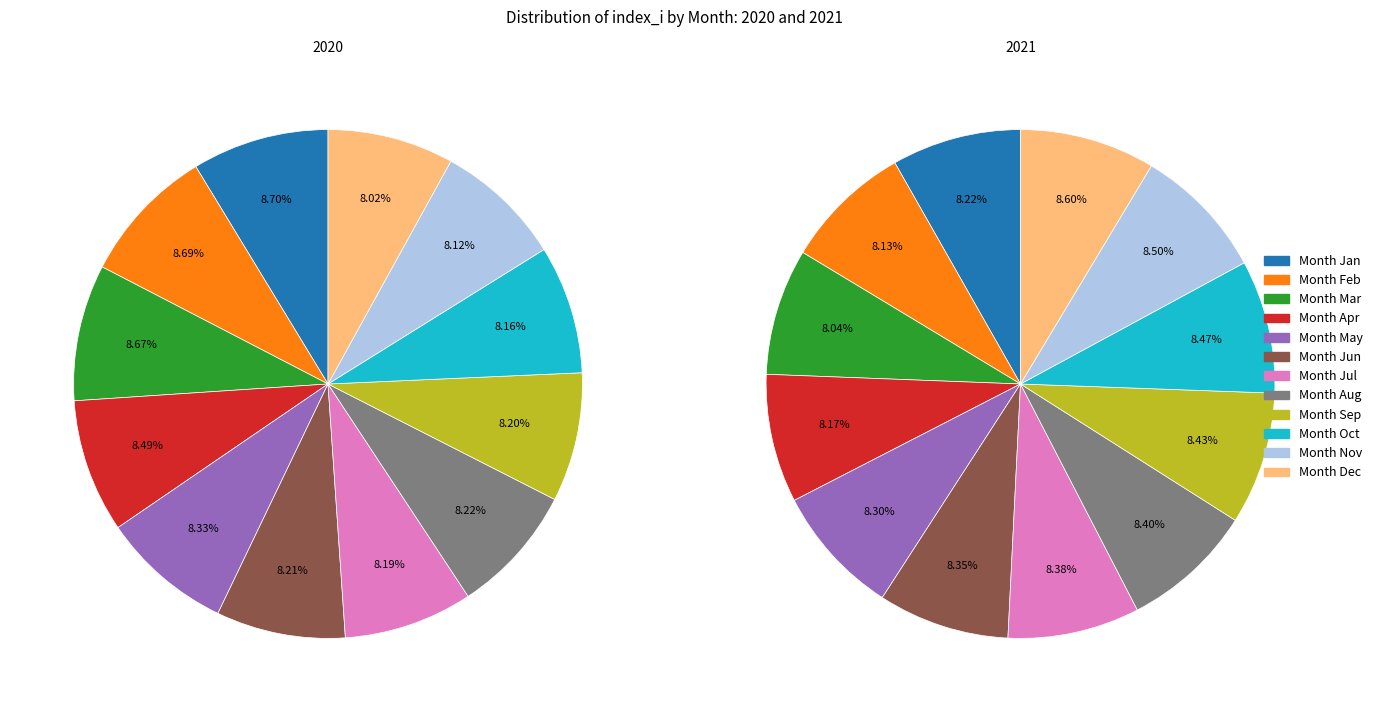

Between 10 and 2, which is larger?

2